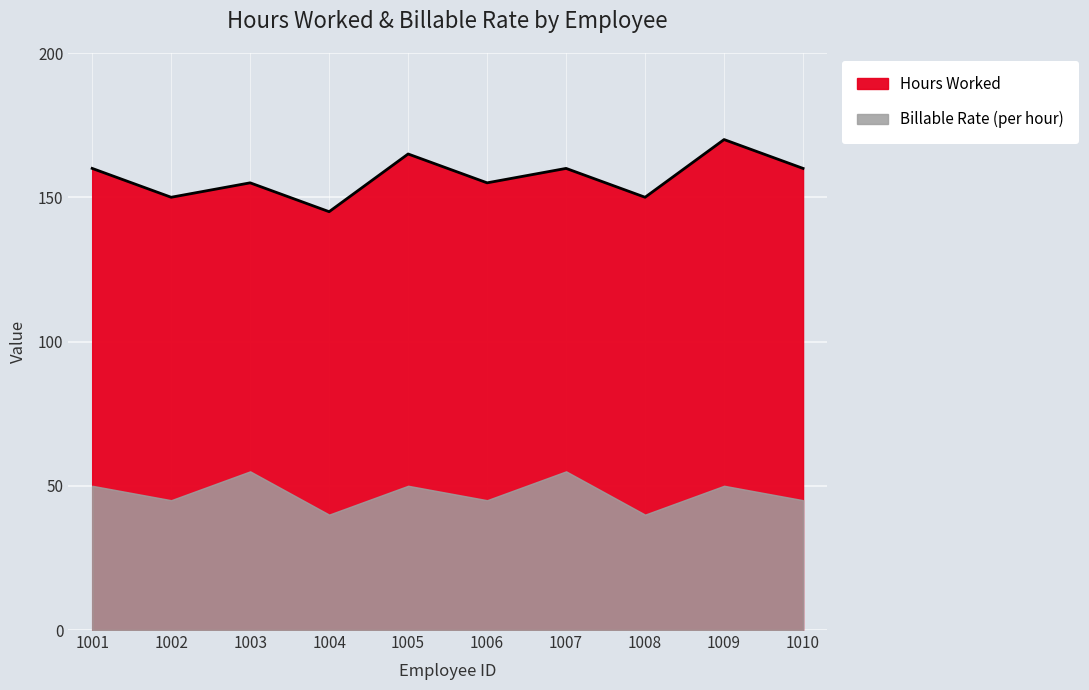

Rank the categories by value from lowest to highest.

1004, 1002, 1008, 1003, 1006, 1001, 1007, 1010, 1005, 1009